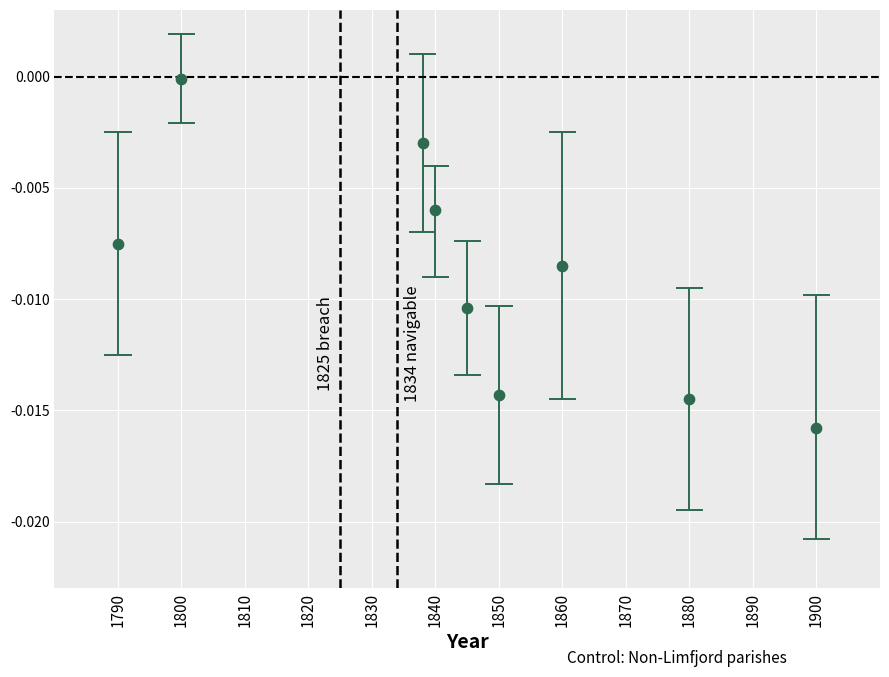

What is the range of X values (max minus min)?

110.0